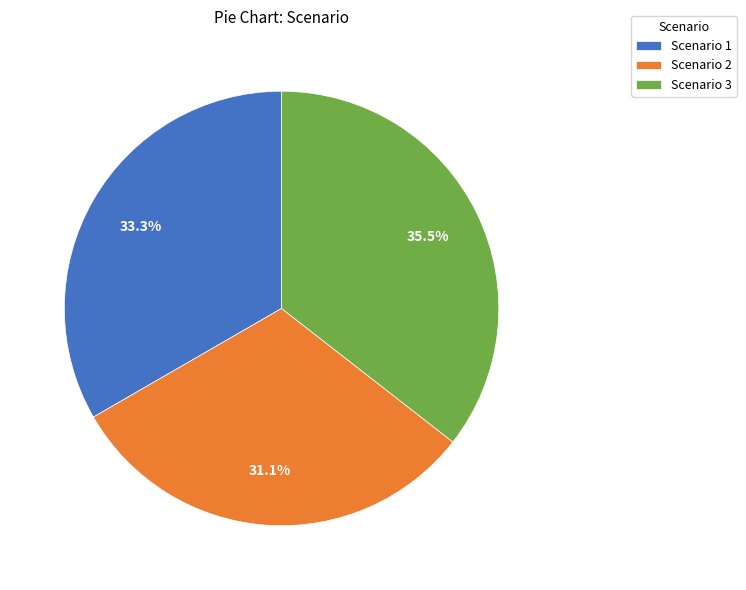

Is there any slice that represents more than half of the pie?

No